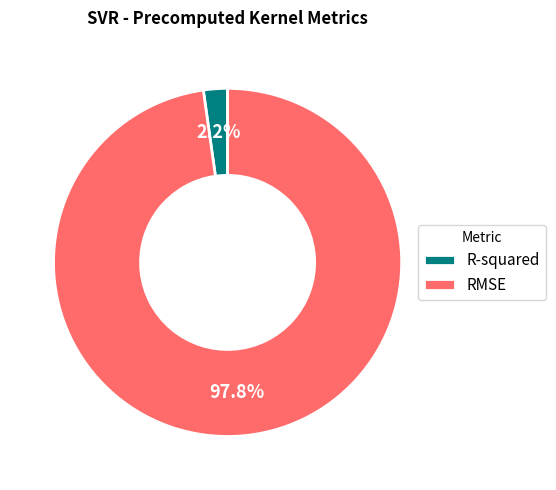

What is the largest slice in the pie chart?

RMSE